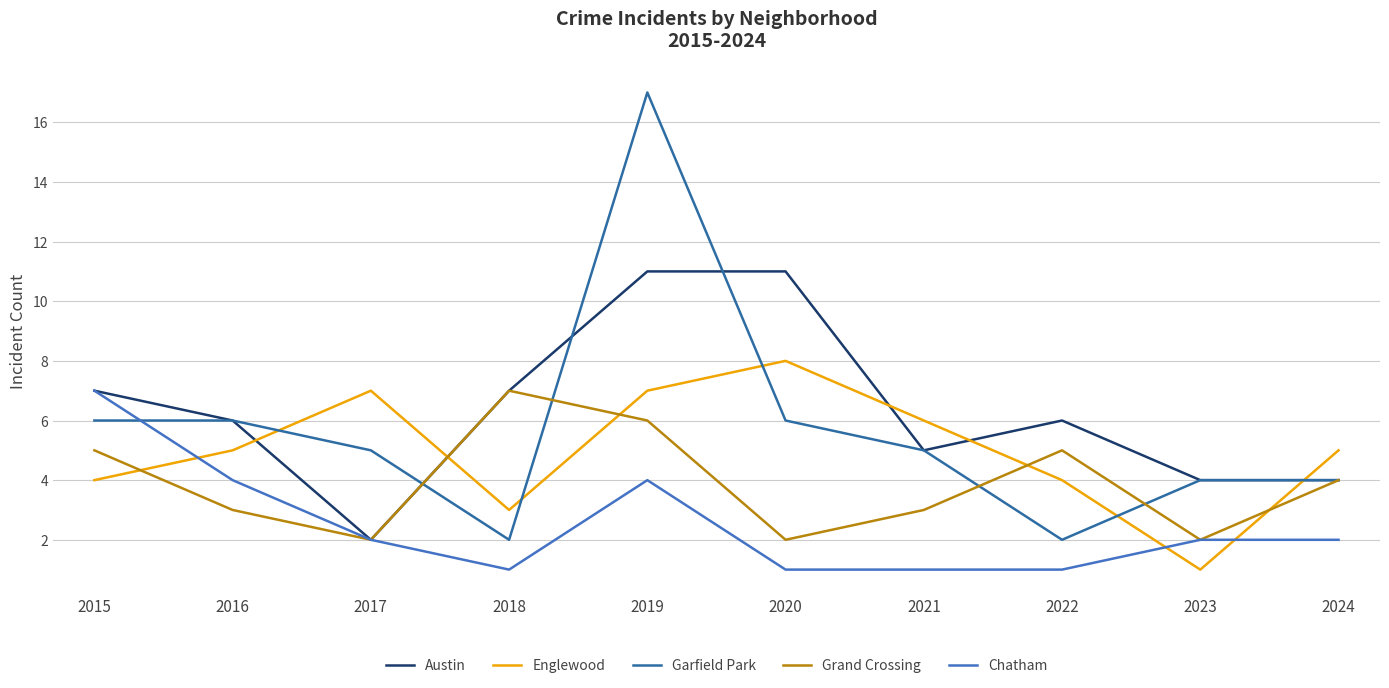

The value of Grand Crossing at 2021 is 1. True or false?

False